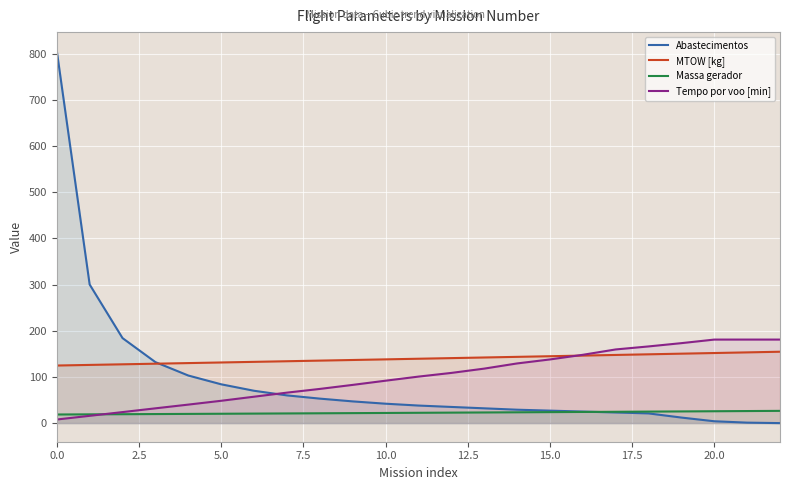

The value of Abastecimentos at 13 is 52.6. True or false?

False